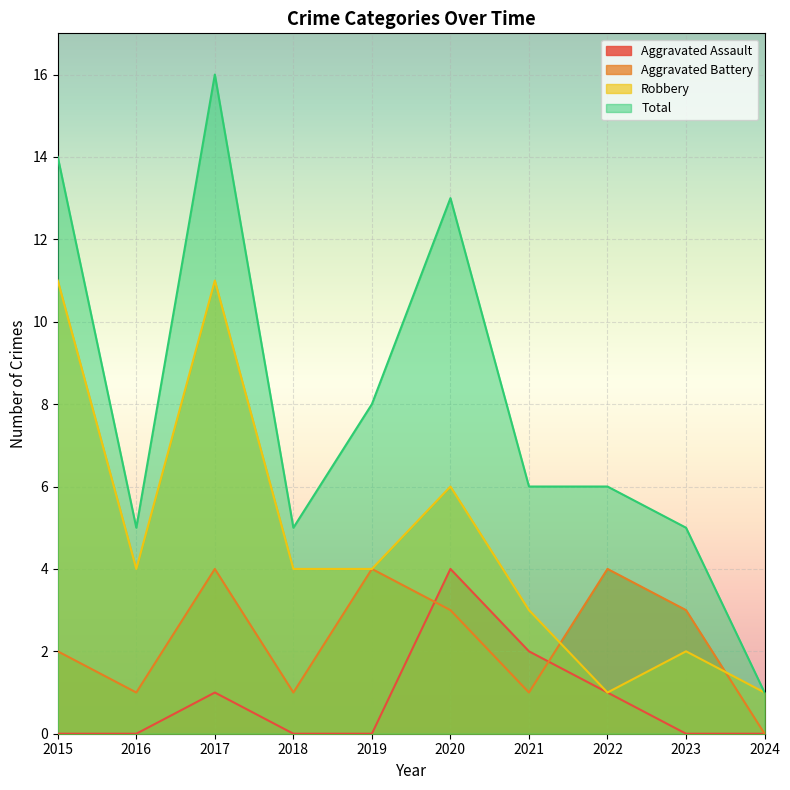

The value of Aggravated Assault at 2016 is -3. True or false?

False